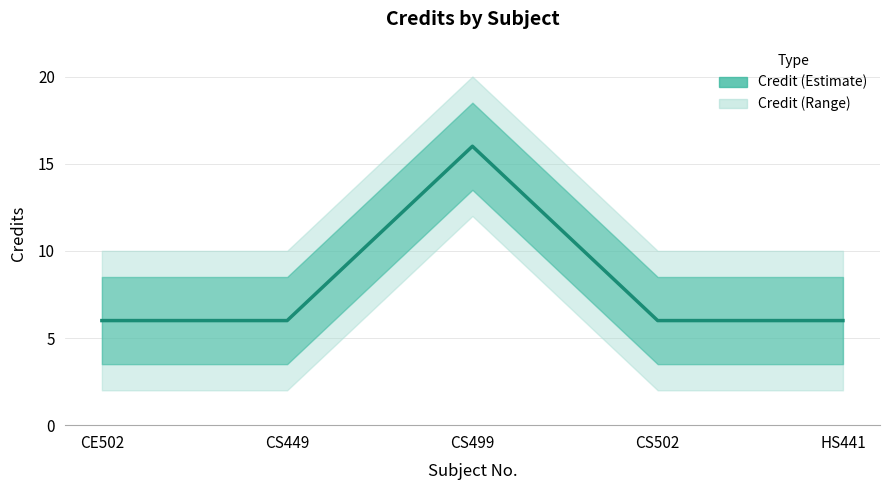

Which category has the highest value across all series?

CS499